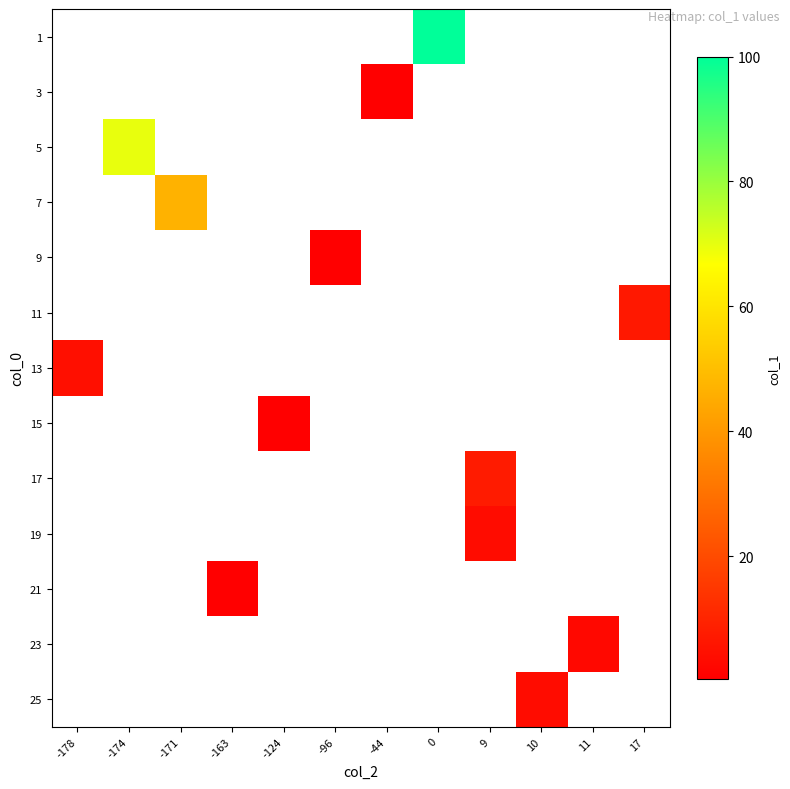

What is the greatest value displayed?

100.0